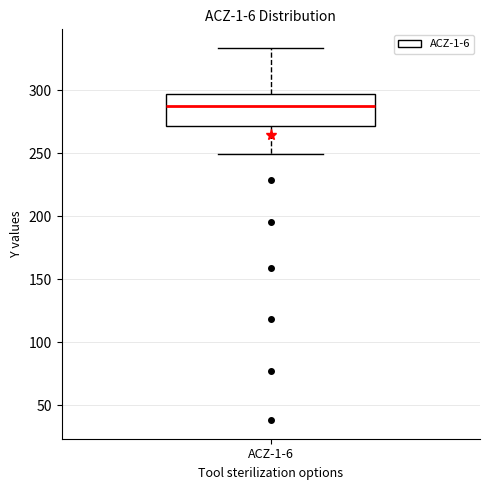

Where is the lower edge of the box for ACZ-1-6 on the y-axis? The values are not printed on the chart, so give them approximately, as read against the axis.

270